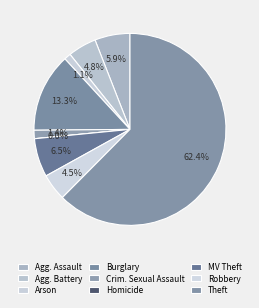

The Theft slice represents 73% of the pie. True or false?

False